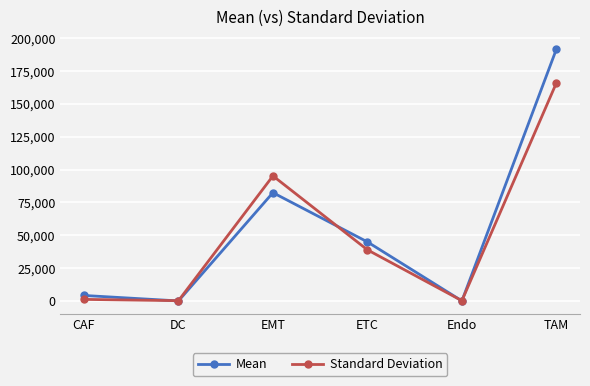

How many values in the Mean series are below 44989?

3